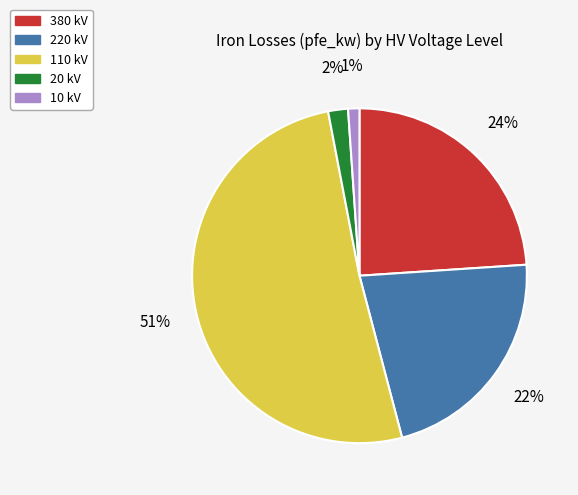

How many slices are in this pie chart?

5